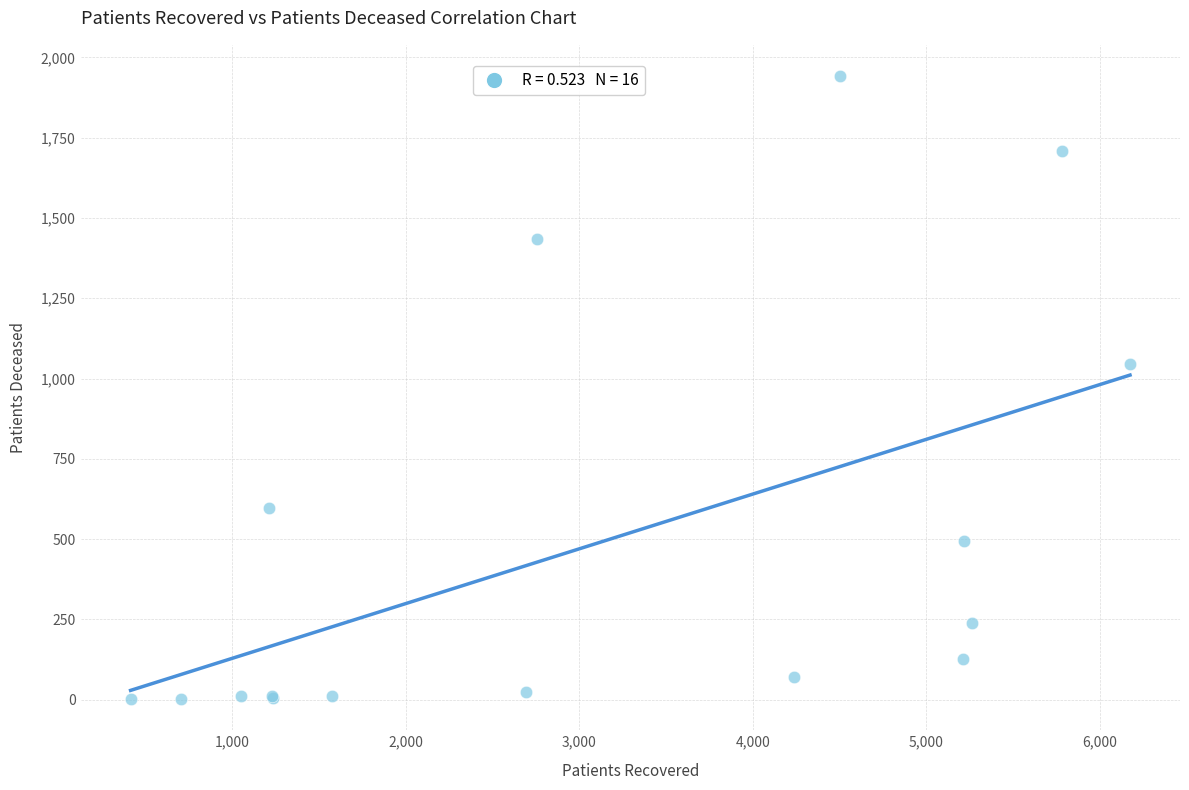

What Y value in the scatter plot is closest to 972?

1045